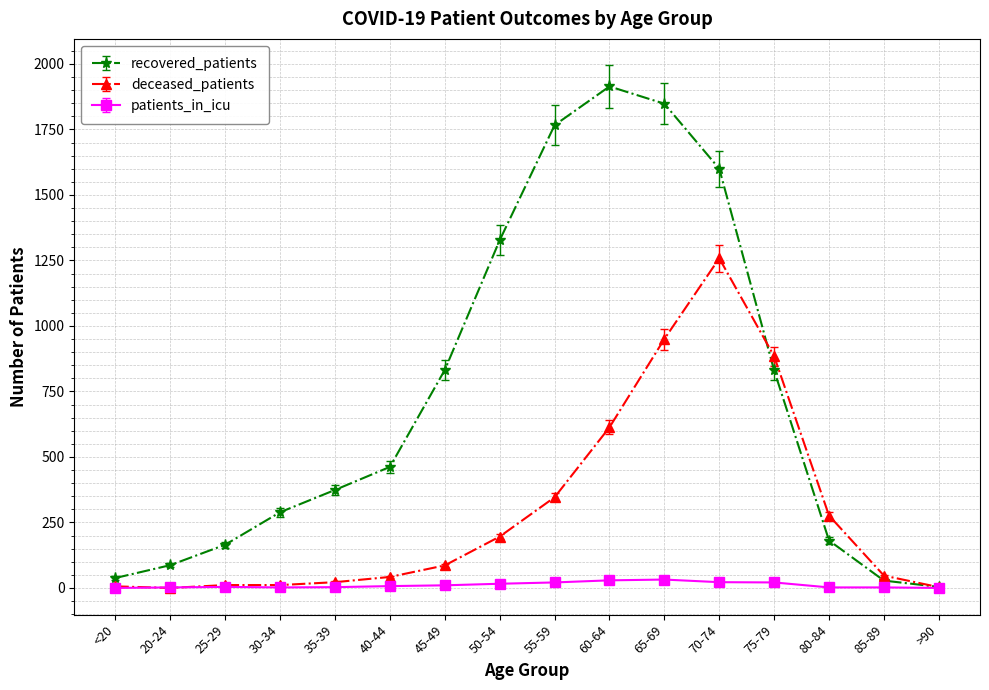

What is the difference between the highest and lowest values at 85-89?

45